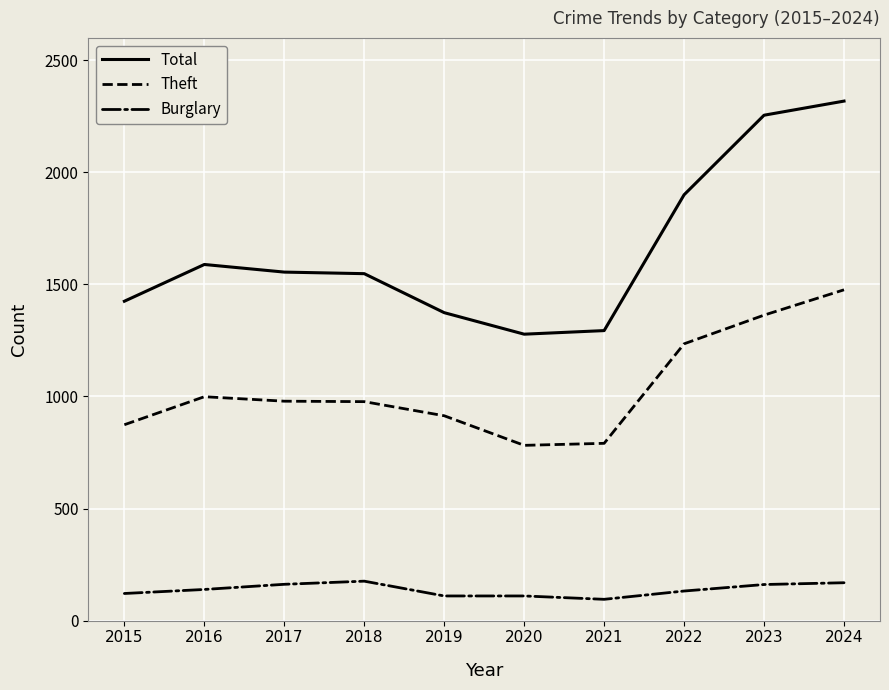

The Burglary series shows 169 at 2024. True or false?

True